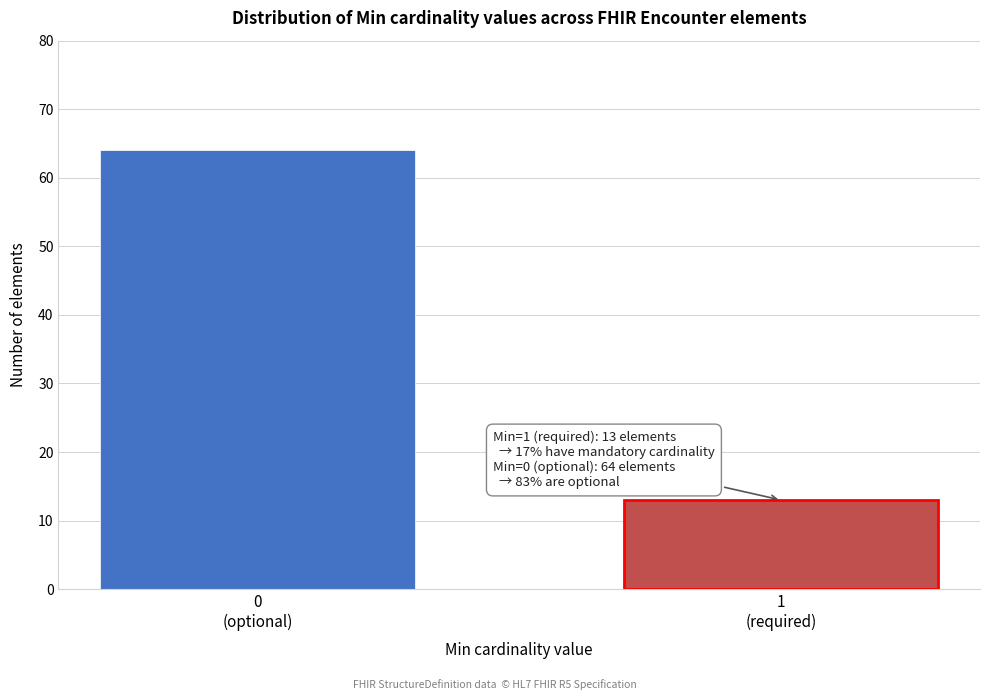

Reading left to right, extract all data points from this chart.

64	13